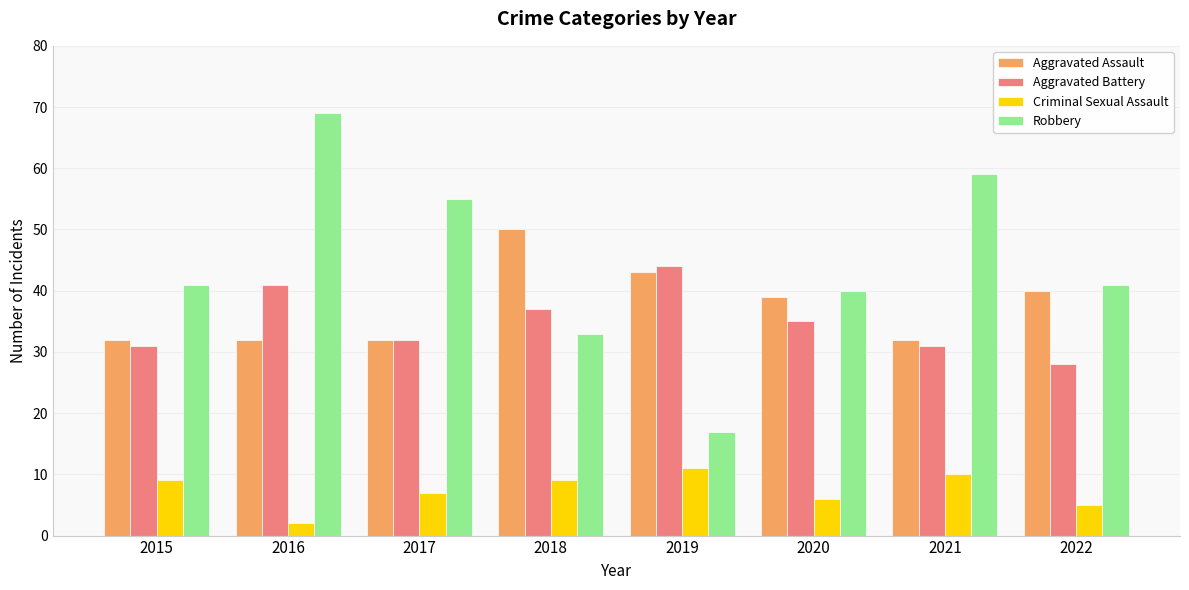

What is the total value across all series at 2022?

114